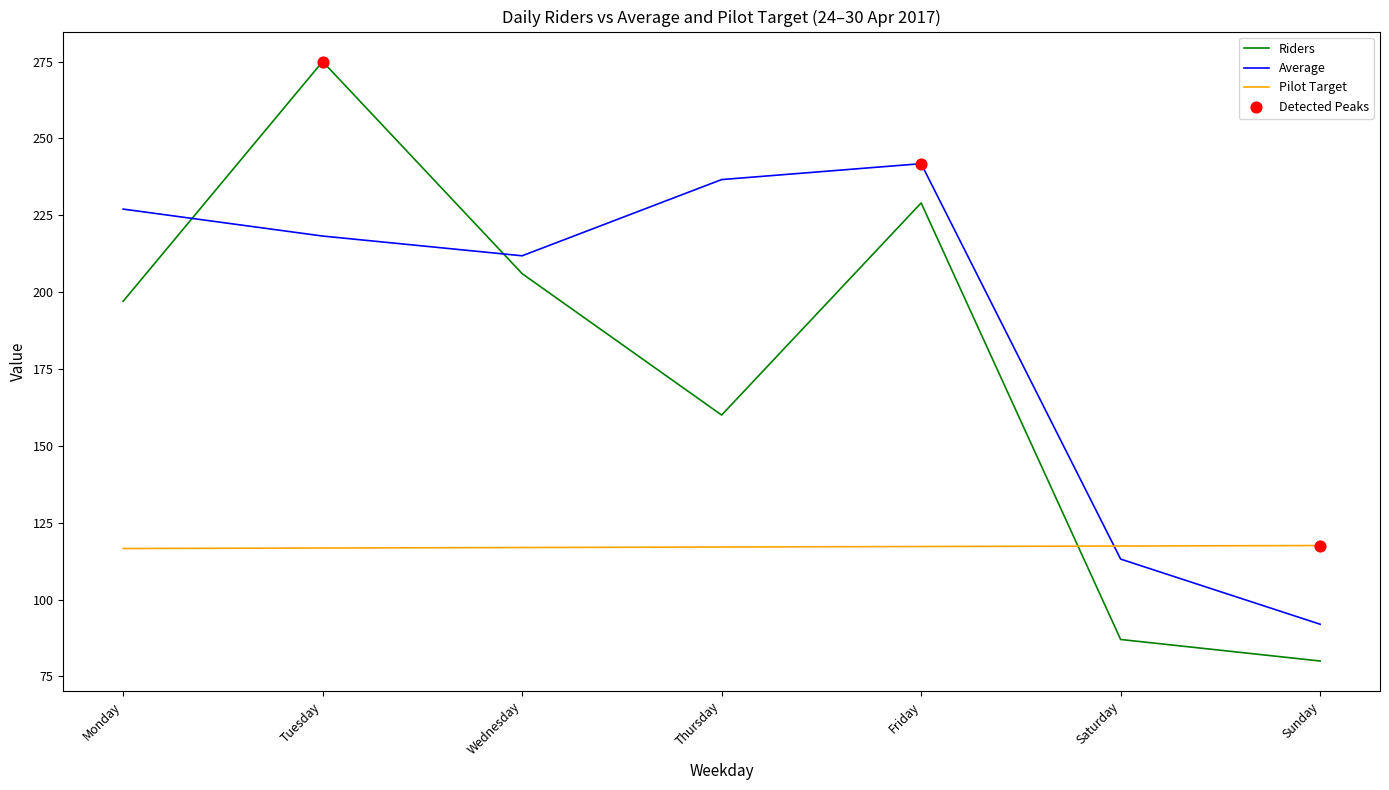

Which series has the largest range (max minus min)?

Riders